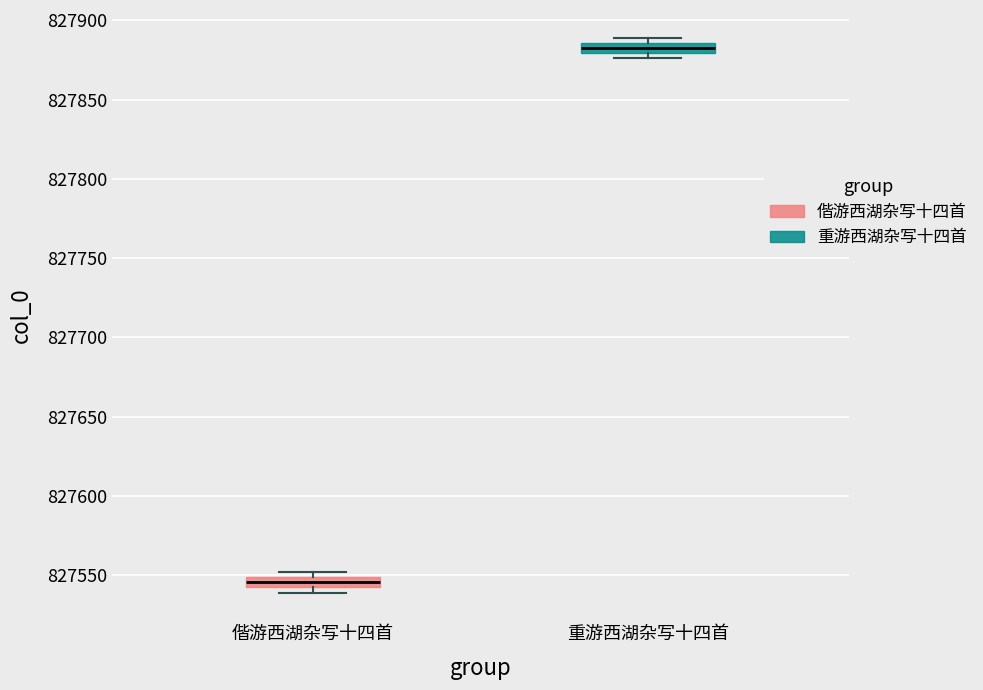

Where is the lower edge of the box for 重游西湖杂写十四首 on the y-axis? The values are not printed on the chart, so give them approximately, as read against the axis.

827880